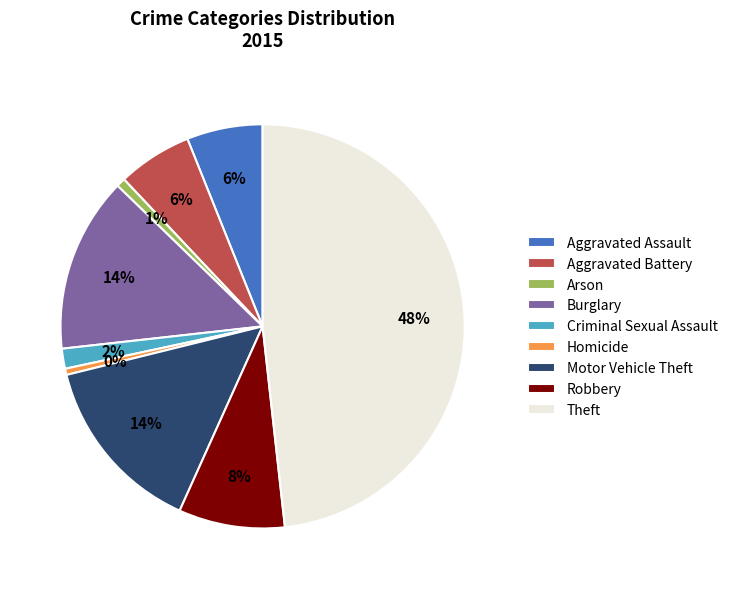

Which has a higher value, Theft or Homicide?

Theft